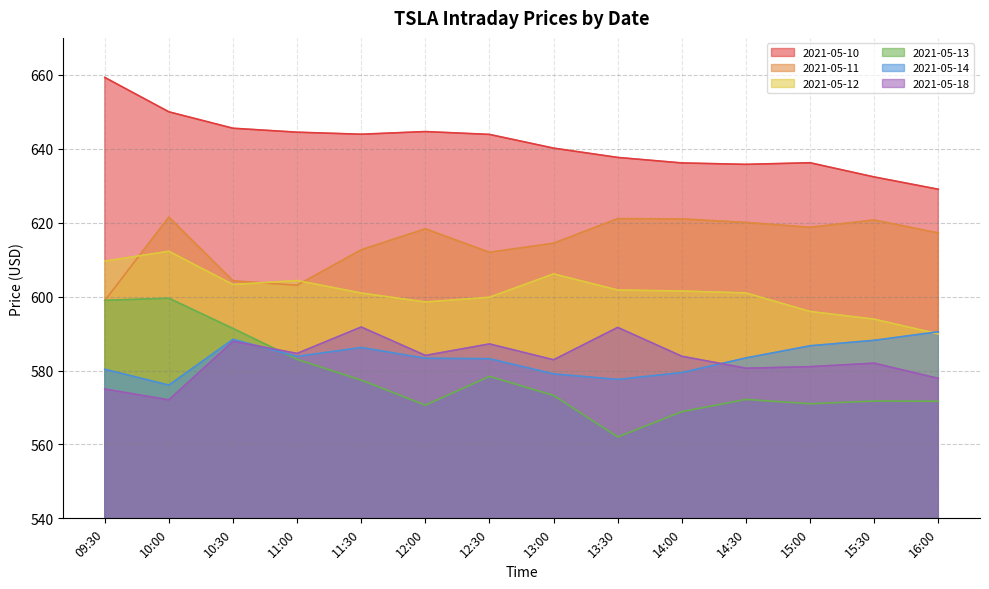

What are all the series names shown in the legend?

2021-05-10, 2021-05-11, 2021-05-12, 2021-05-13, 2021-05-14, 2021-05-18